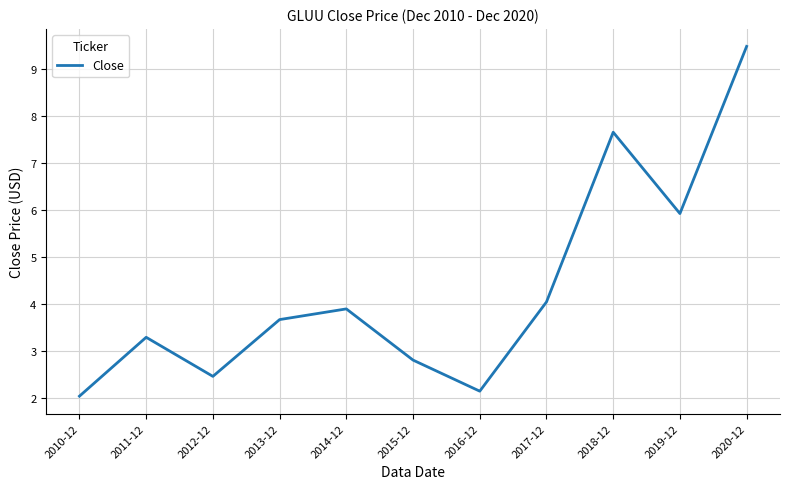

Reading left to right, what are all the values shown in this chart?

2.0	3.3	2.5	3.7	3.9	2.8	2.1	4.0	7.6	5.9	9.5